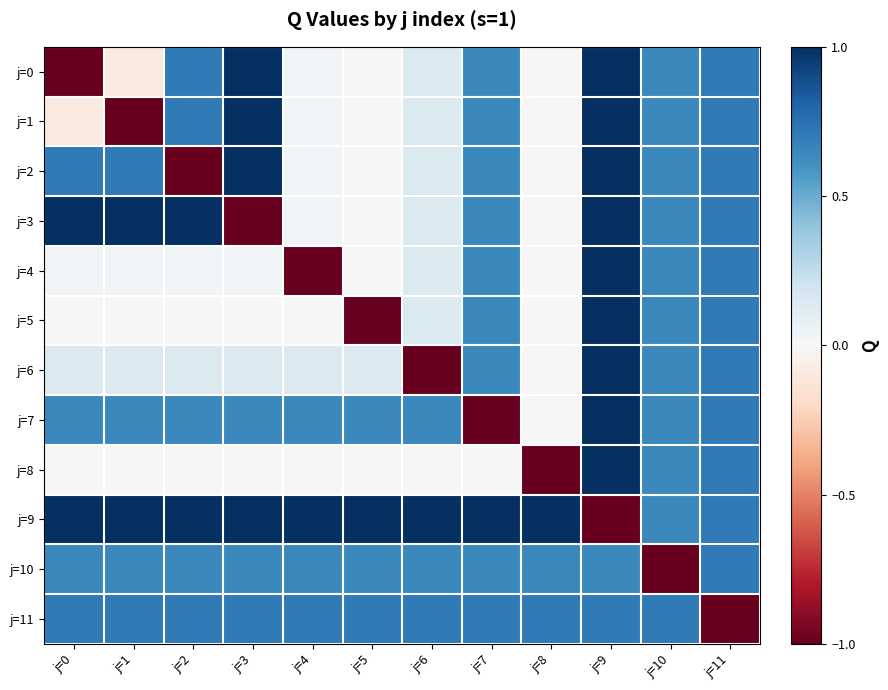

What is the total value across all series at j=4?

2.2